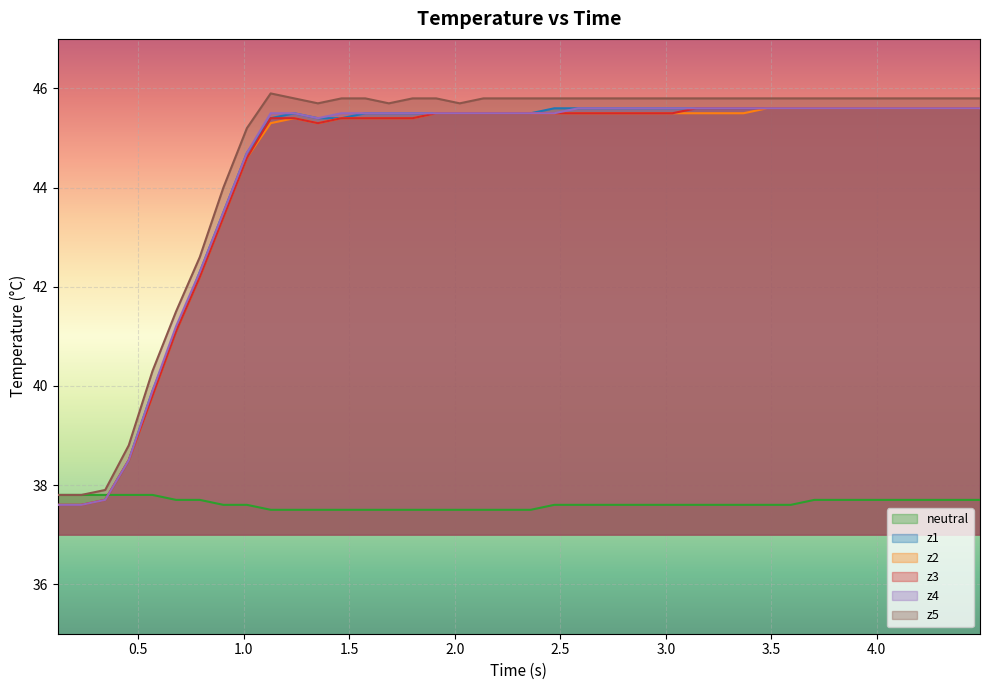

What is the difference between the maximum and second lowest values in the neutral series?

0.3